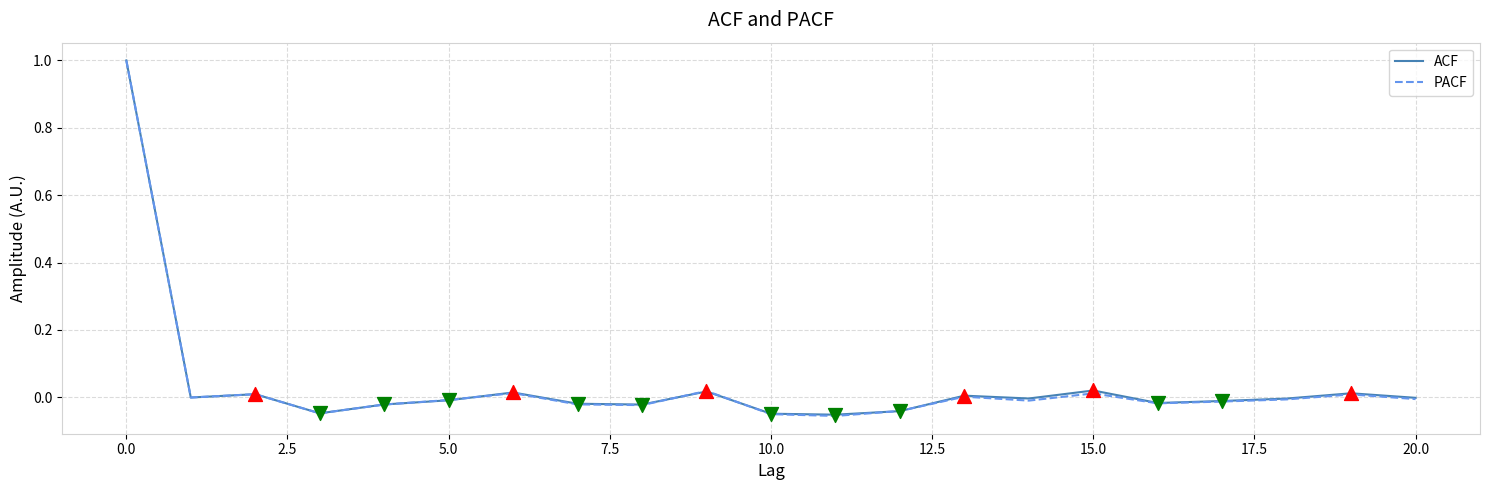

What is the maximum value for PACF?

1.0